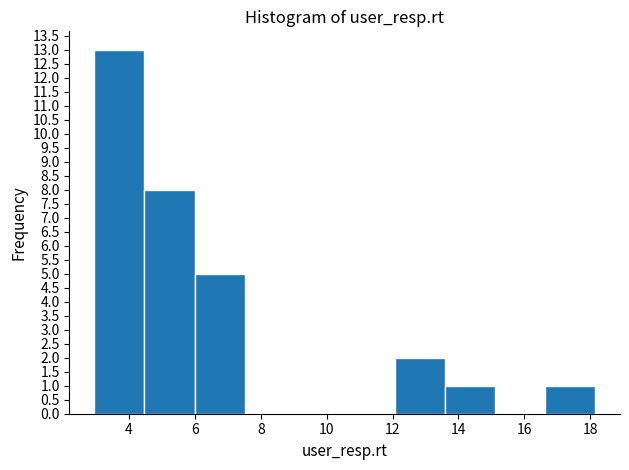

How tall is the bar that spans 12.0 to 13.6 on the x-axis? Neither the bar edges nor the heights are printed on the chart, so give them approximately, as read against the axes.

2